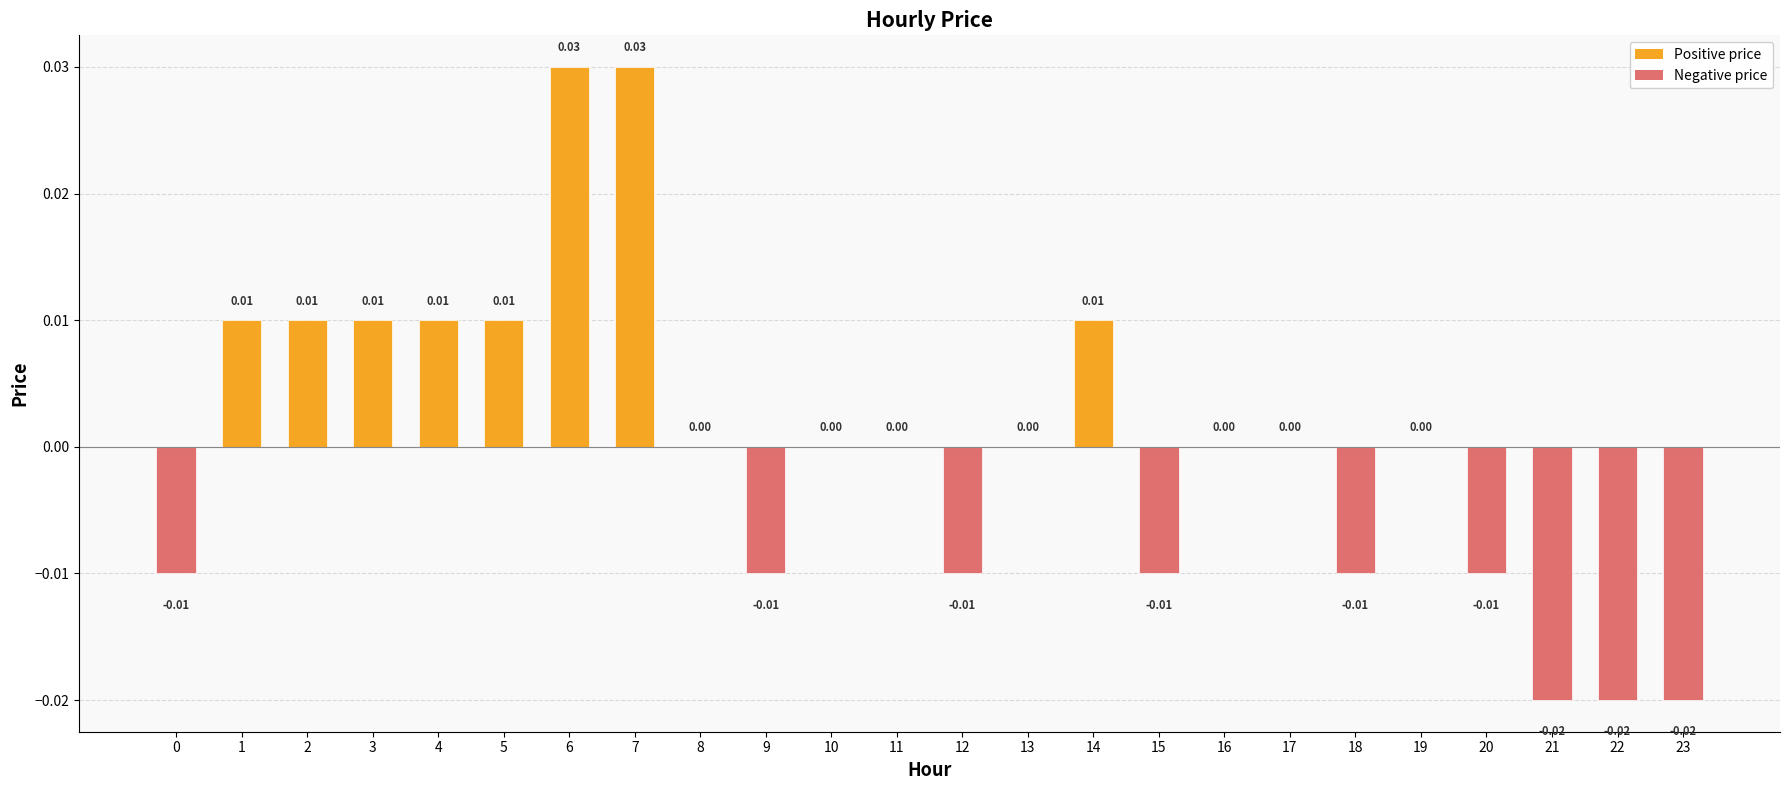

The value at 17 is 0.0. True or false?

True